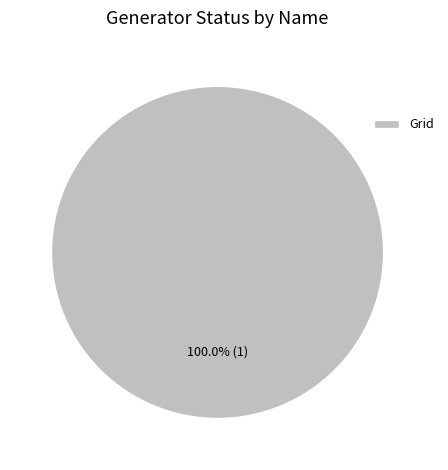

How many slices are in this pie chart?

1